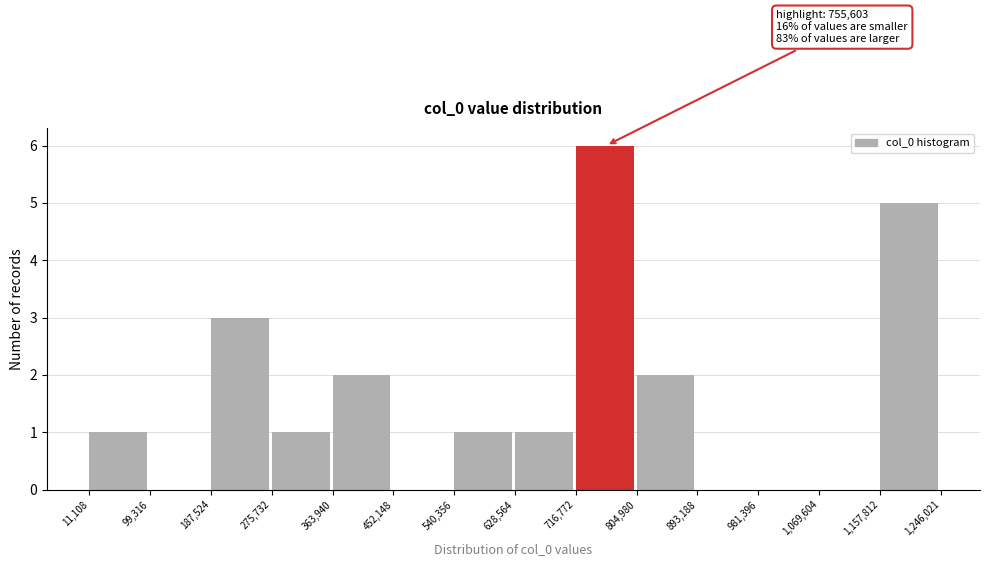

Over which range of the x-axis is the bar tallest?

716,772 to 804,980